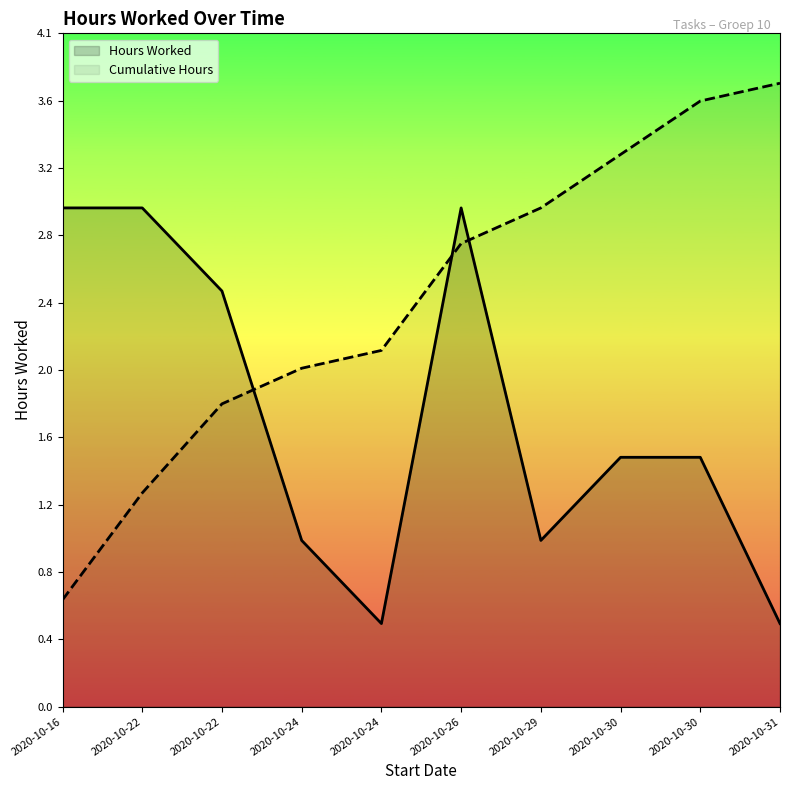

What is the change in value from 2020-10-16 to 2020-10-24?

-2.0